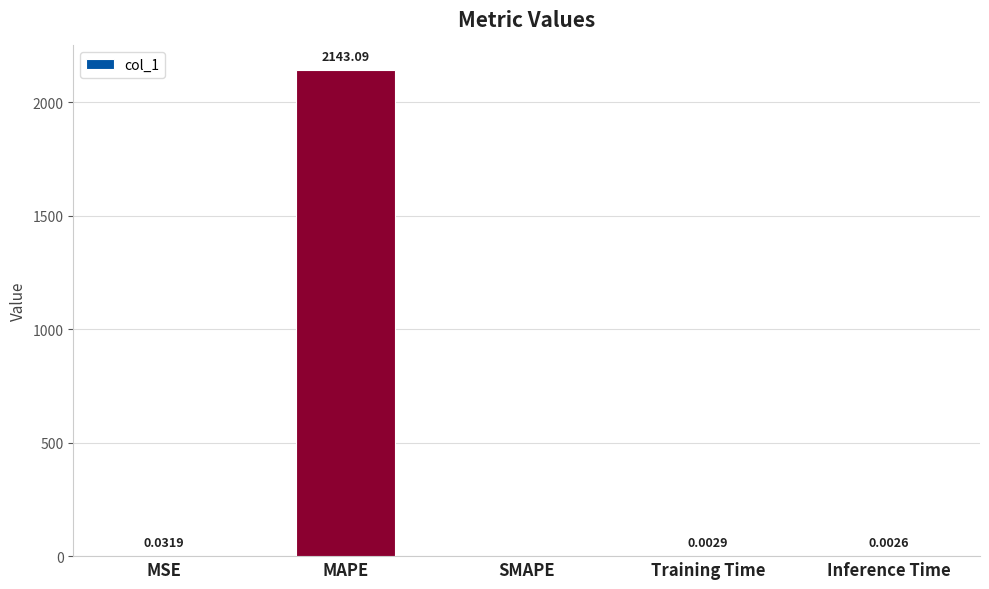

At which label is the value closest to 1071?

MSE